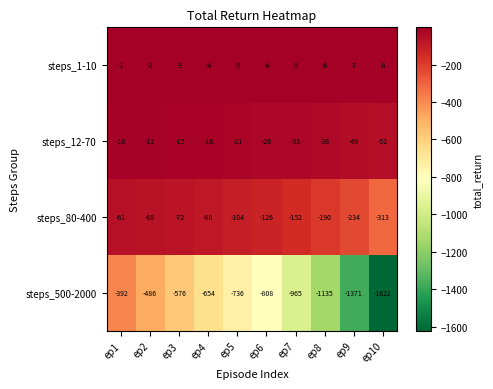

Between ep4 and ep5, which series saw the biggest shift?

steps_500-2000